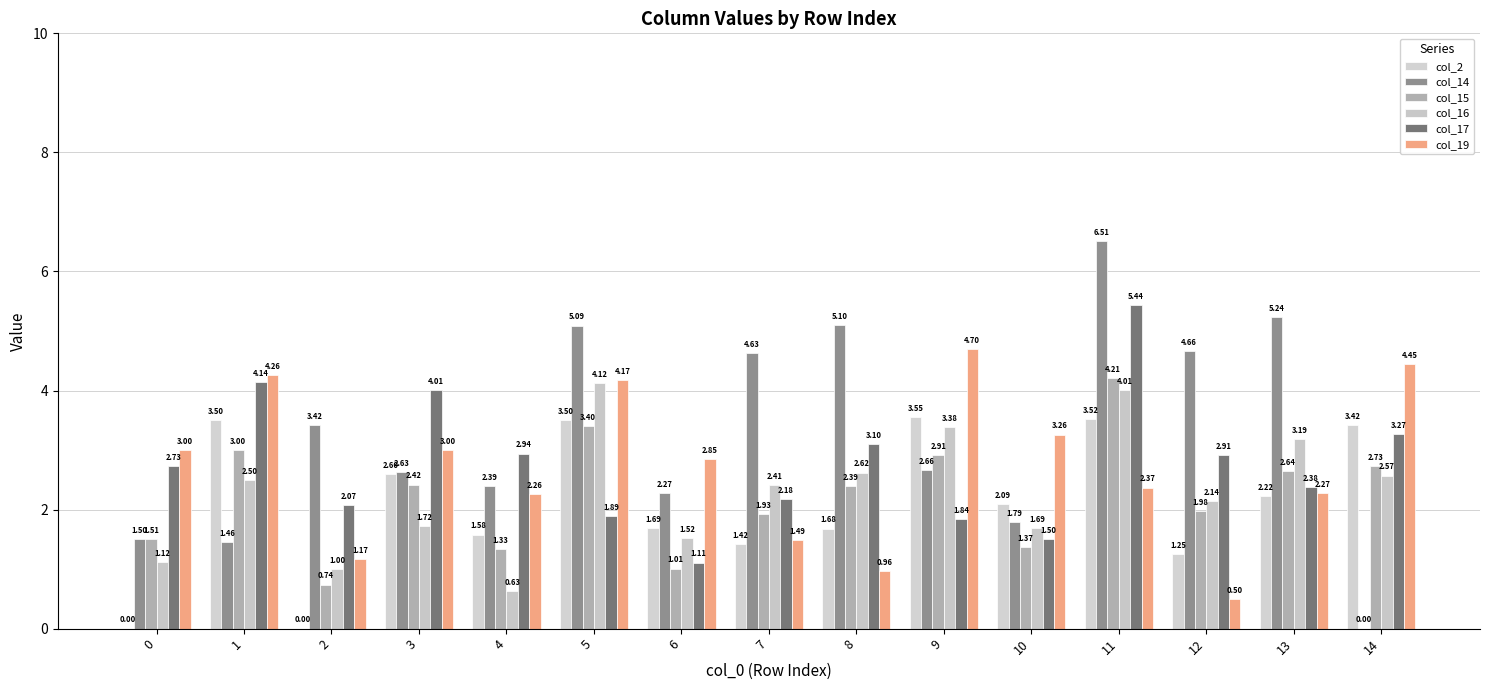

Is the value of col_15 at 7 greater than the value of col_14 at 14?

Yes